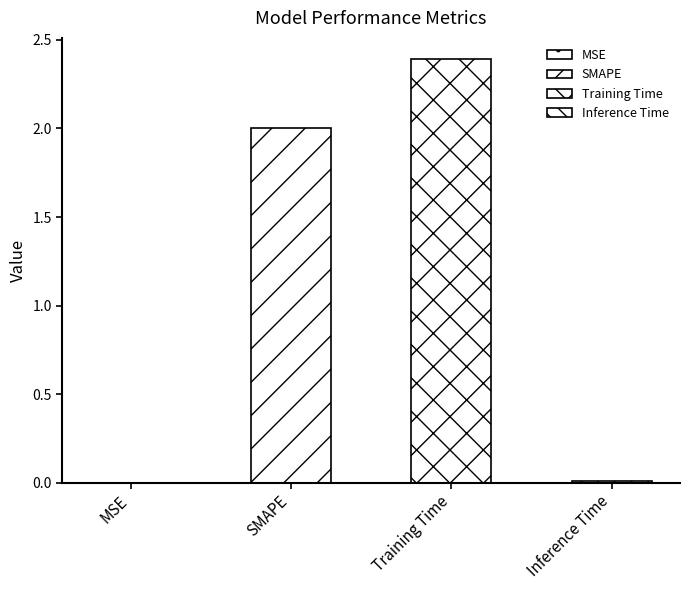

Reading left to right, what are all the values shown in this chart?

MSE=0.0	SMAPE=2.0	Training Time=2.4	Inference Time=0.0